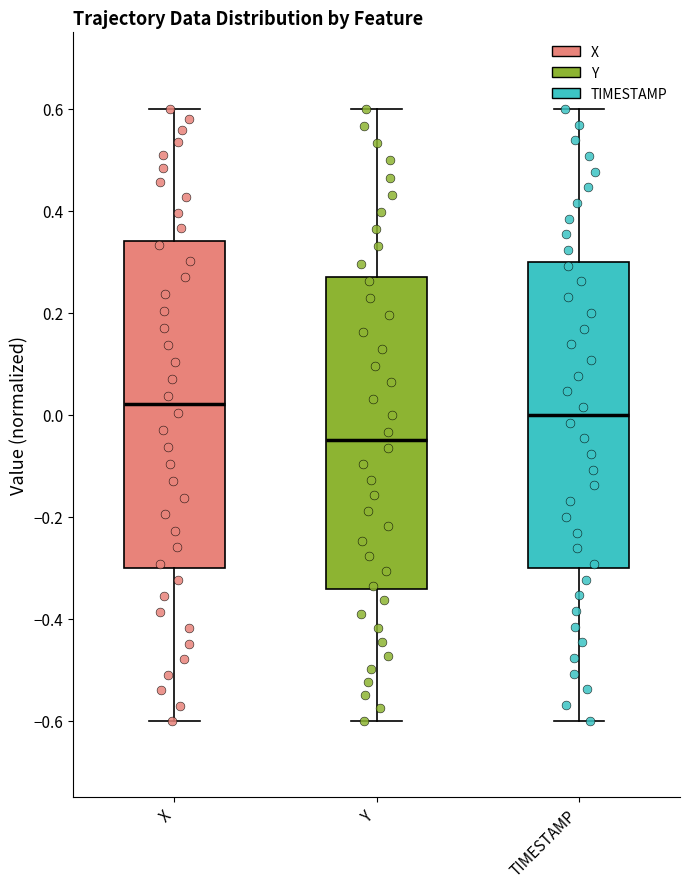

Reading left to right, transcribe this box plot: for each box, give where its median line is, the range the box spans, and where its two whiskers end, as read against the y-axis. The values are not printed on the chart, so give them approximately, as read against the axis.

X: median 0.02, box -0.30 to 0.34, whiskers -0.60 to 0.60
Y: median -0.04, box -0.34 to 0.28, whiskers -0.60 to 0.60
TIMESTAMP: median 0.00, box -0.30 to 0.30, whiskers -0.60 to 0.60